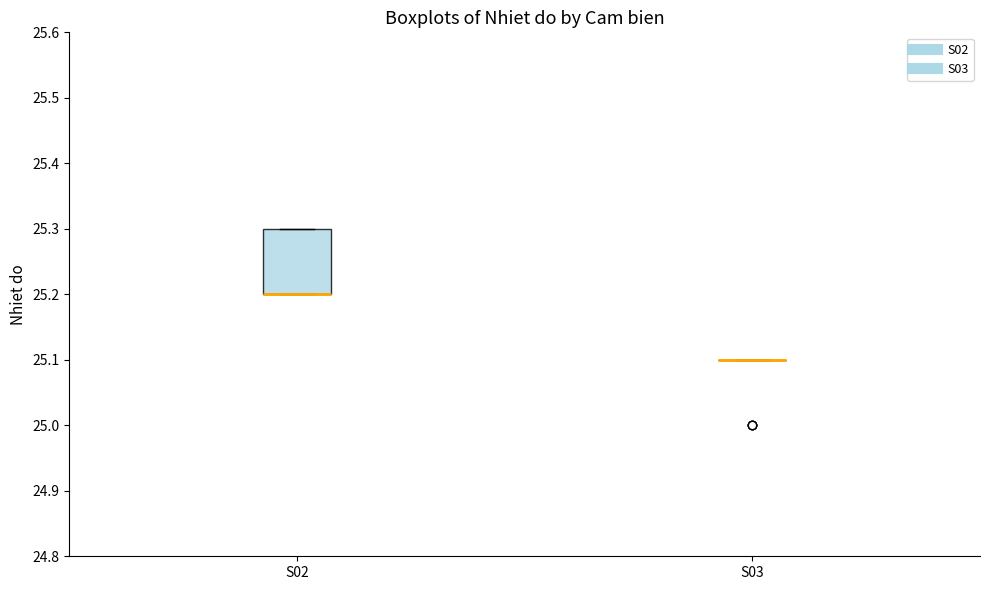

Which box is the tallest, from its lower edge to its upper edge?

S02